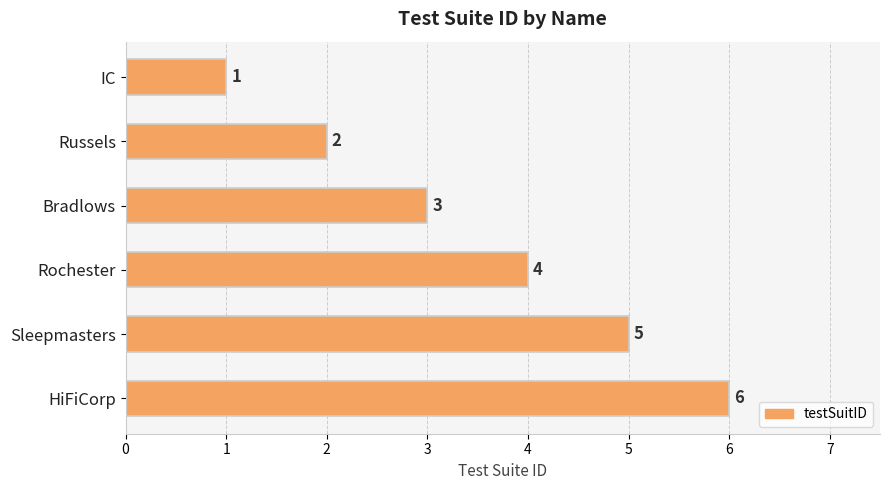

What is the difference between the second highest and second lowest values?

3